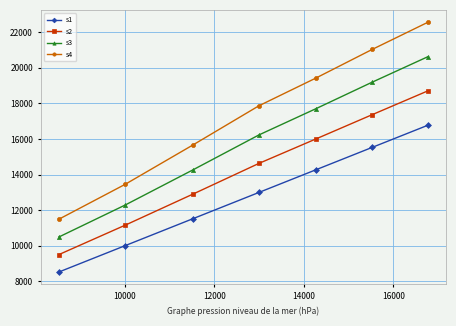

What is the value of the s1 point at the 2nd from the left?

10009